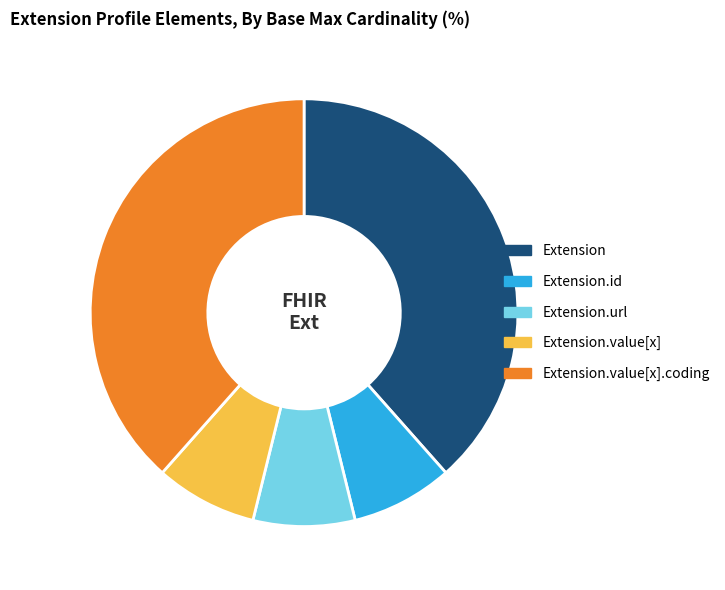

Count the number of slices in the pie.

5